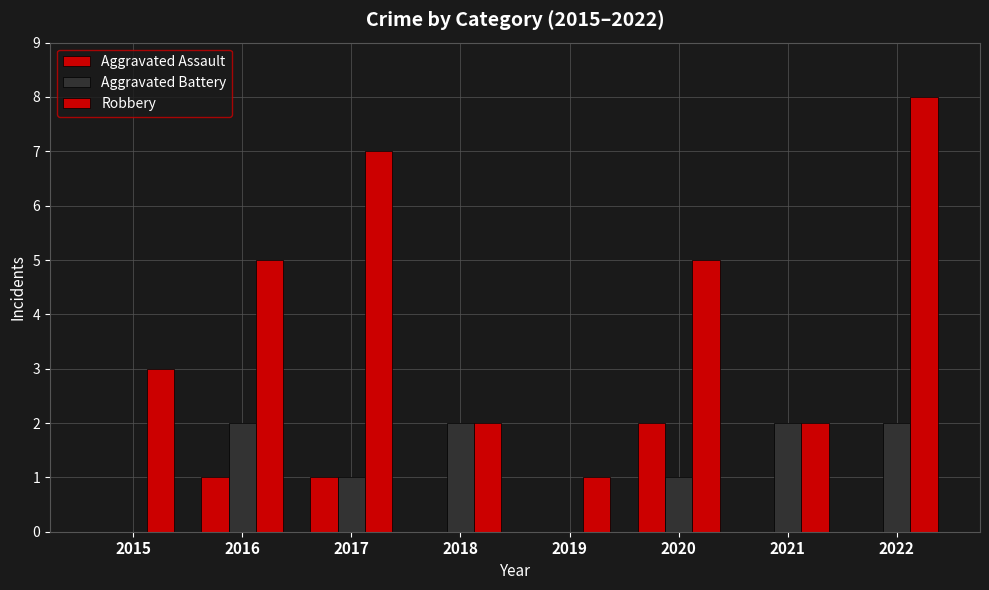

How many categories are shown in the chart?

8